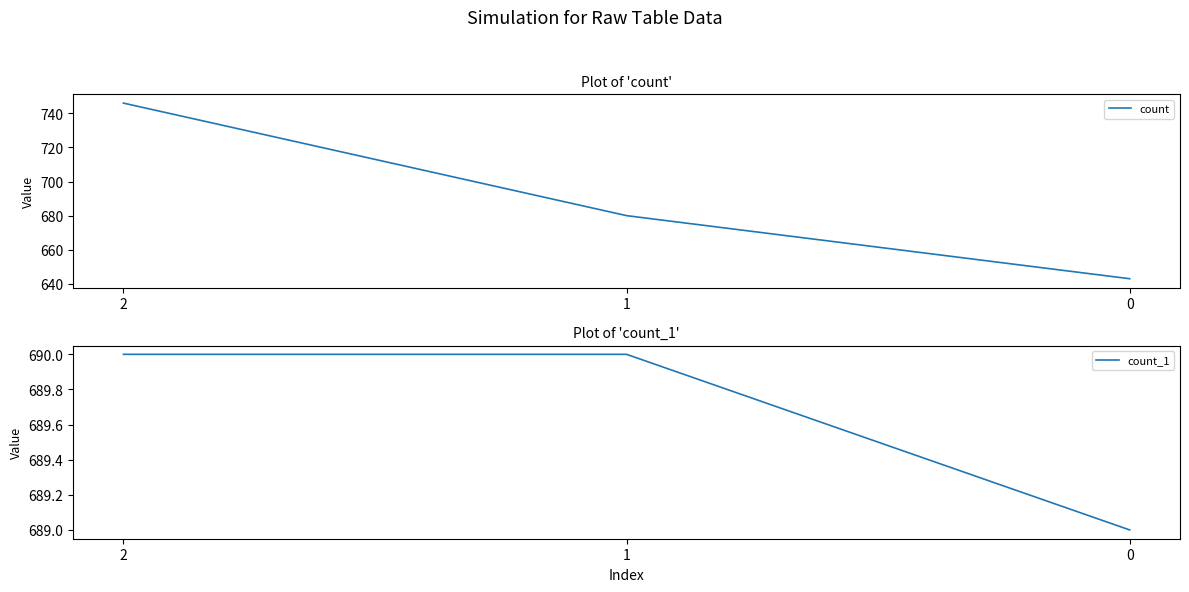

Between 2 and 1, which is larger?

2